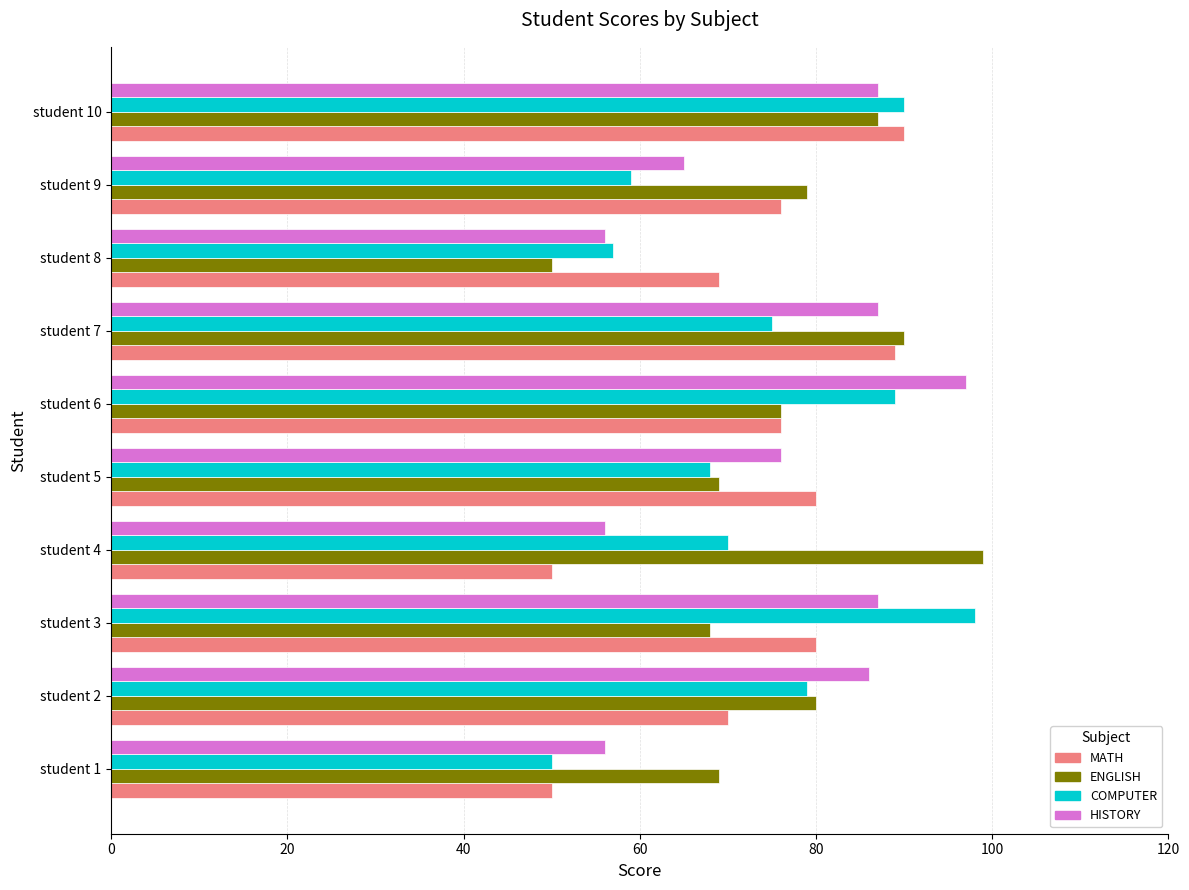

At how many categories does at least one series exceed 92?

3